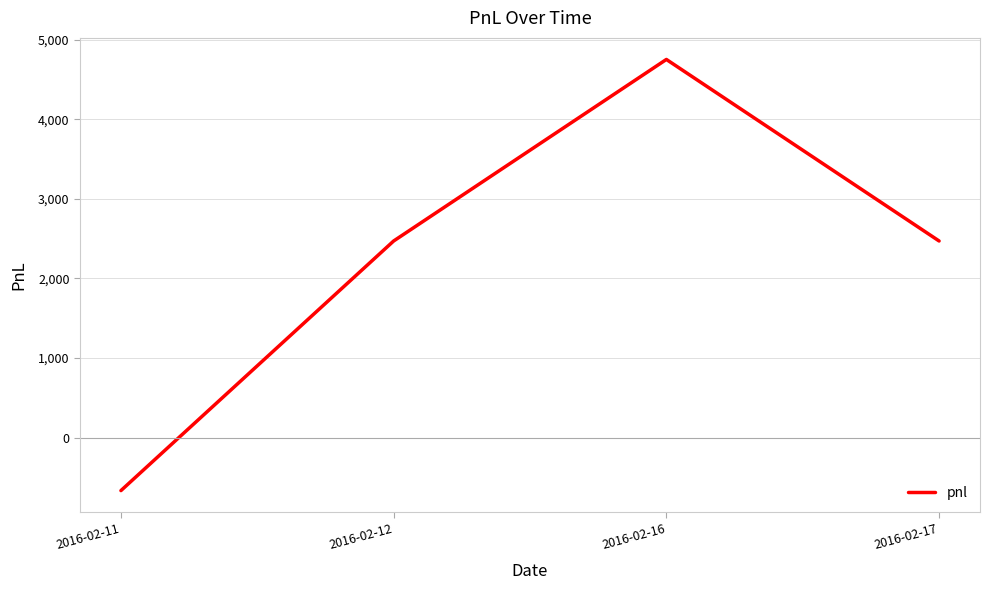

What is the difference between the maximum and minimum values?

5415